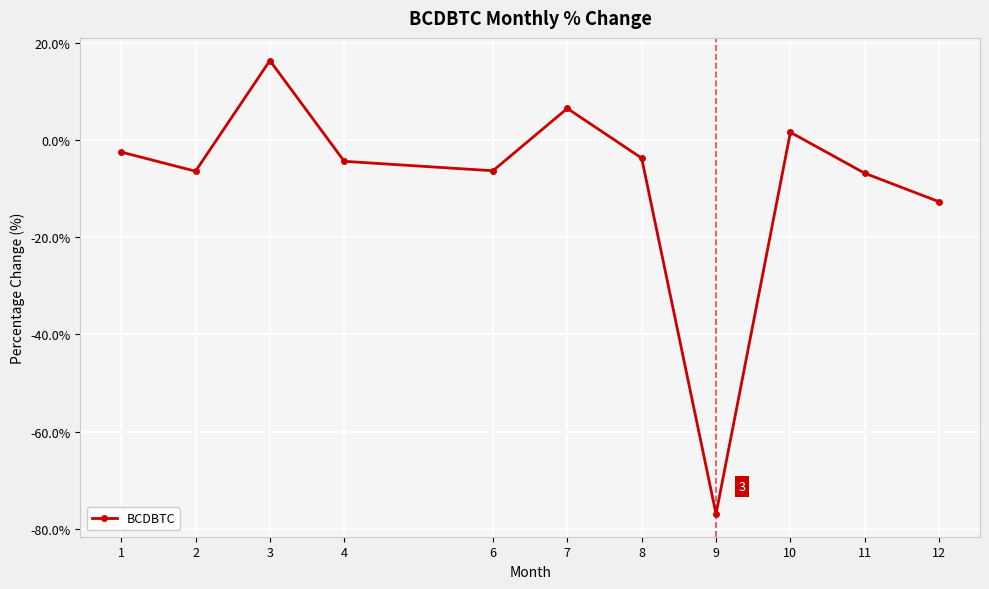

Is it true that the value at 6 is -6.3?

True